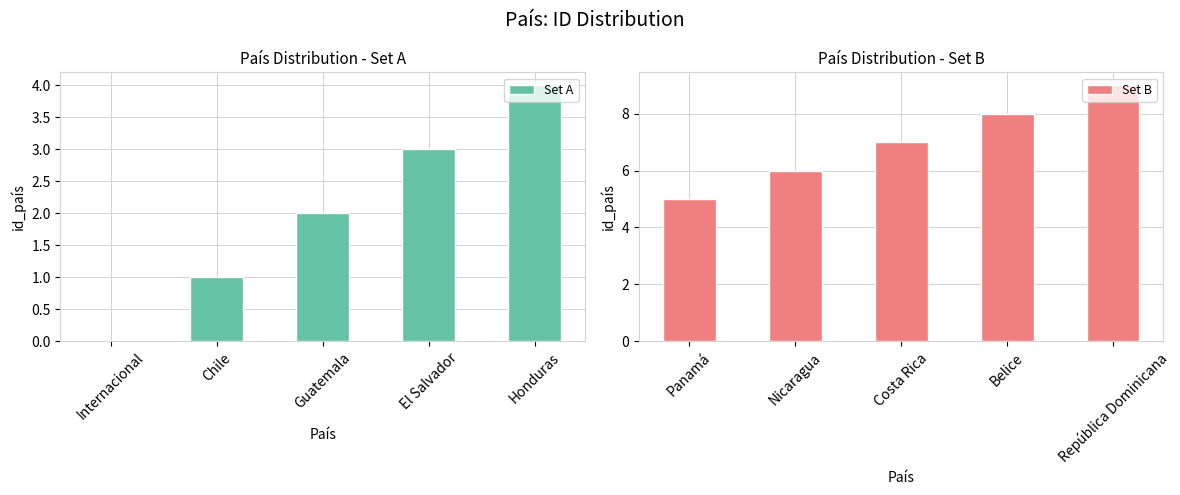

What is the difference between the maximum and minimum values in the Set A series?

4